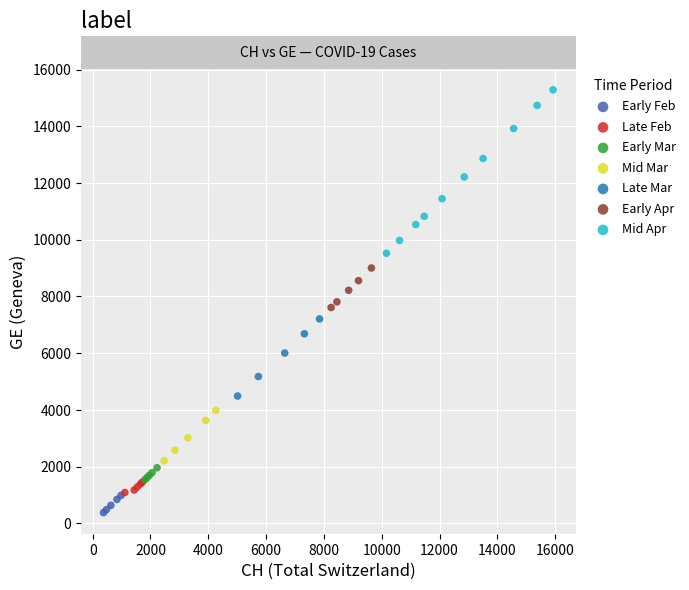

Which series contains the highest Y value?

Mid Apr